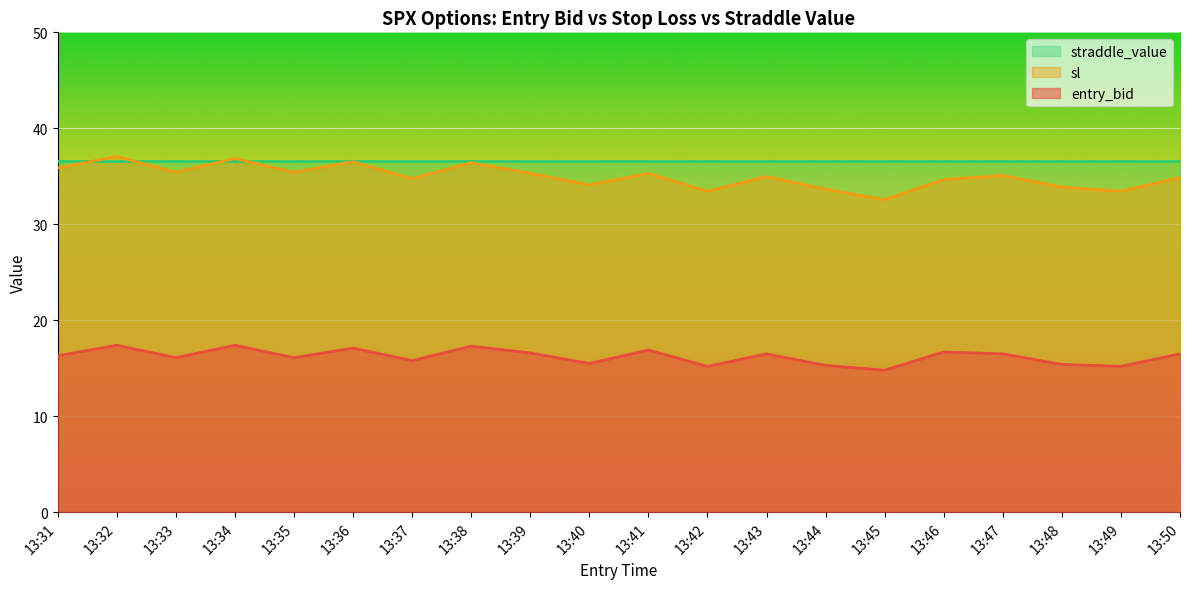

At which label does sl reach its peak?

13:32